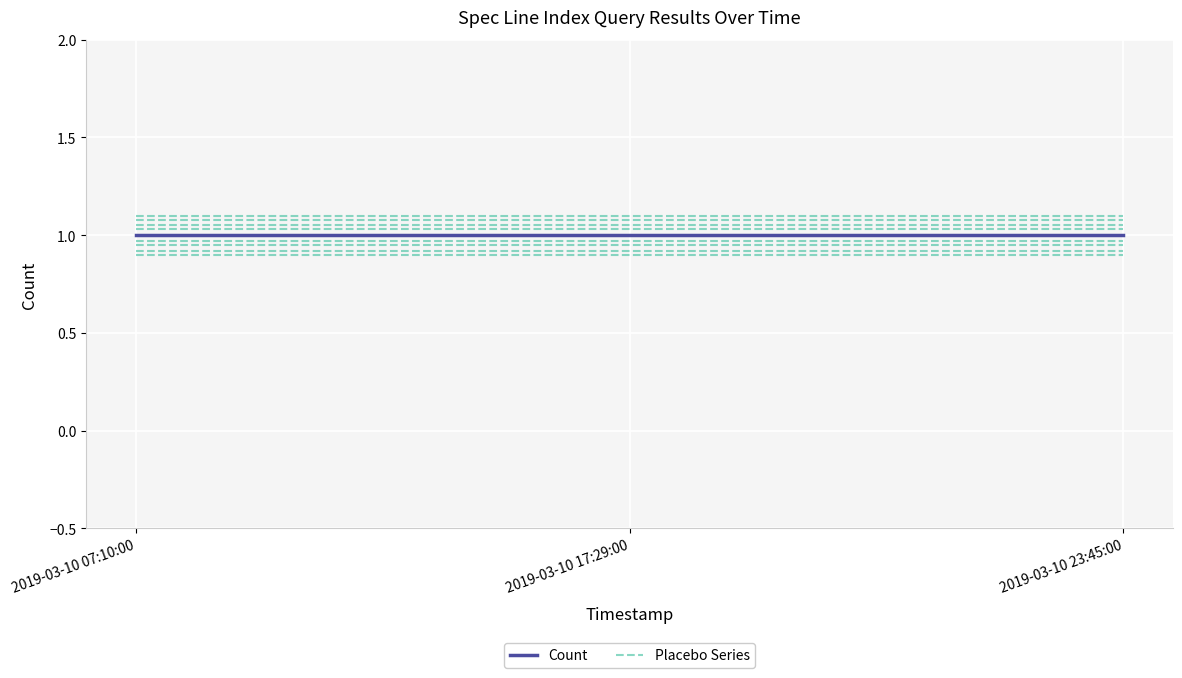

What is the smallest value displayed?

1.0